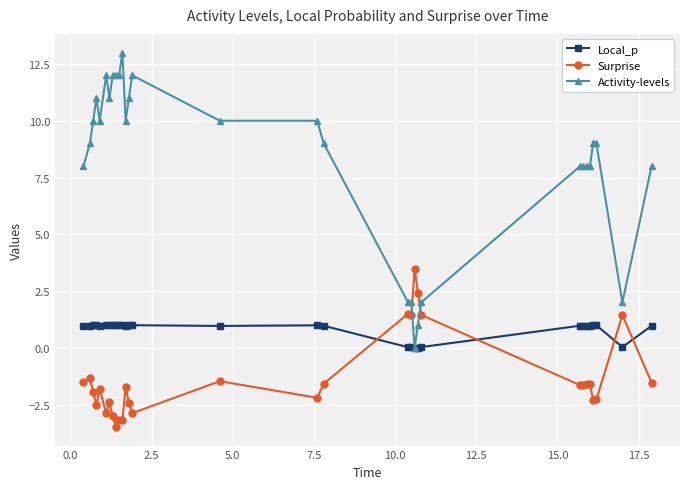

What is the lowest value of the Surprise series?

-3.5